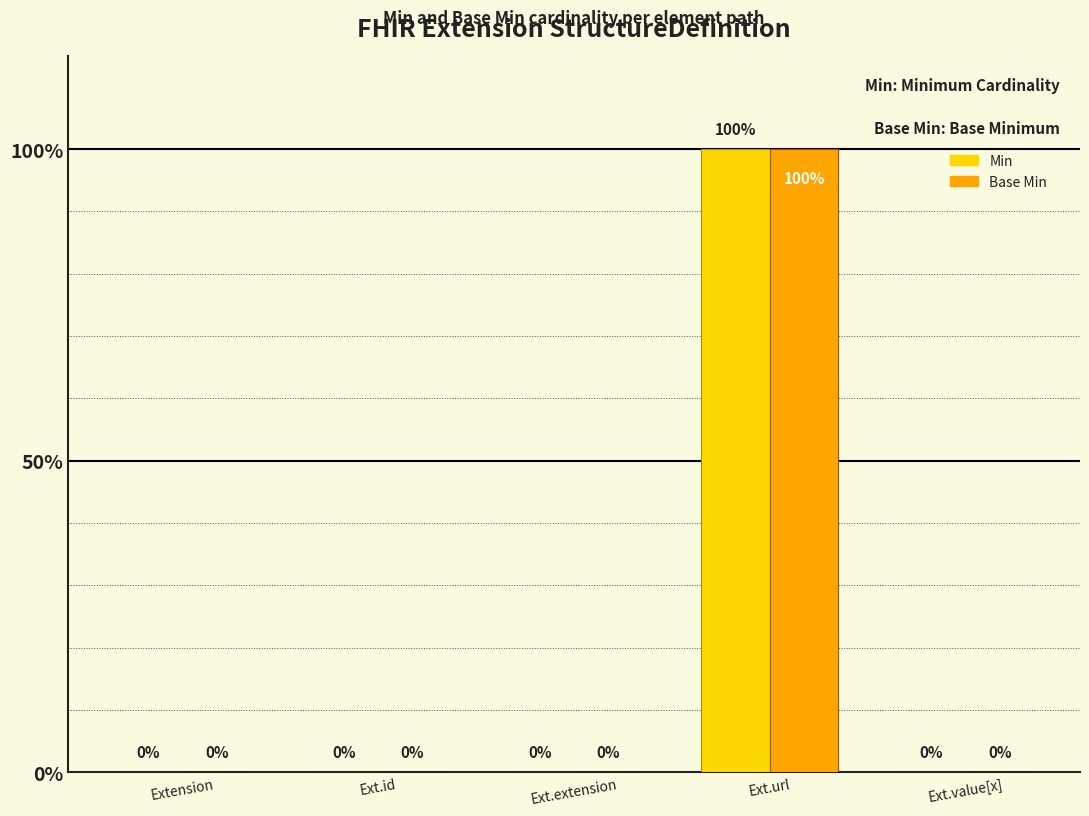

What position from the right is Ext.url?

2